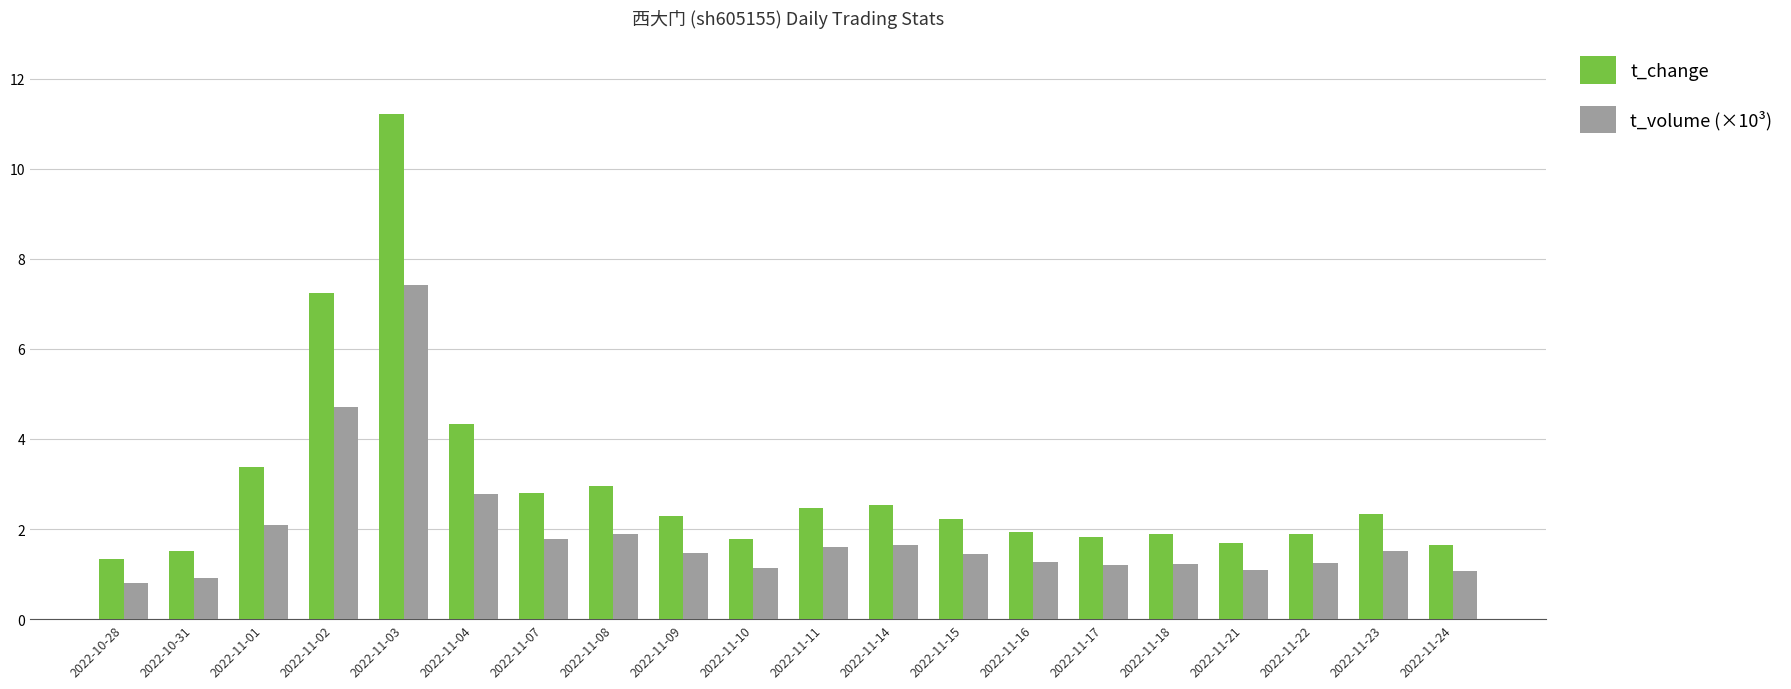

What is the difference between the maximum and minimum values in the t_volume (×10³) series?

6.6